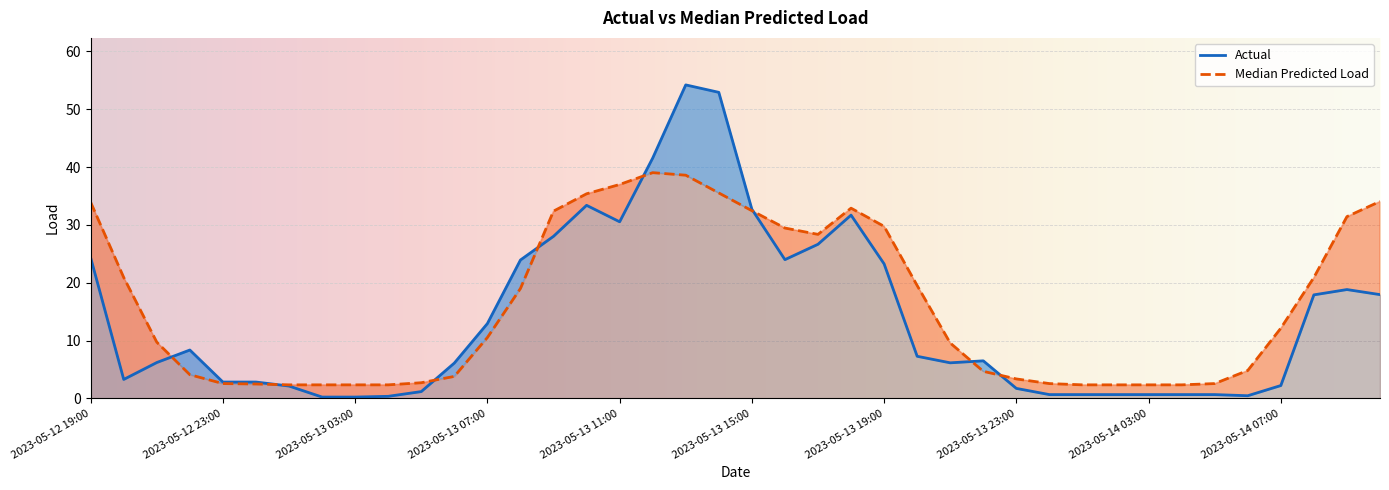

Is it true that Actual equals 6.2 at 2023-05-12 21:00?

True